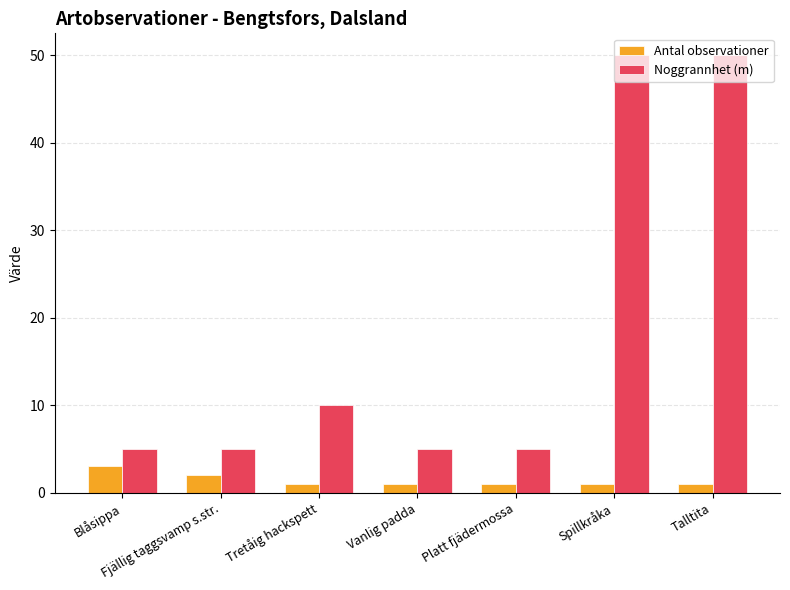

What is the difference between the highest and lowest values at Talltita?

49